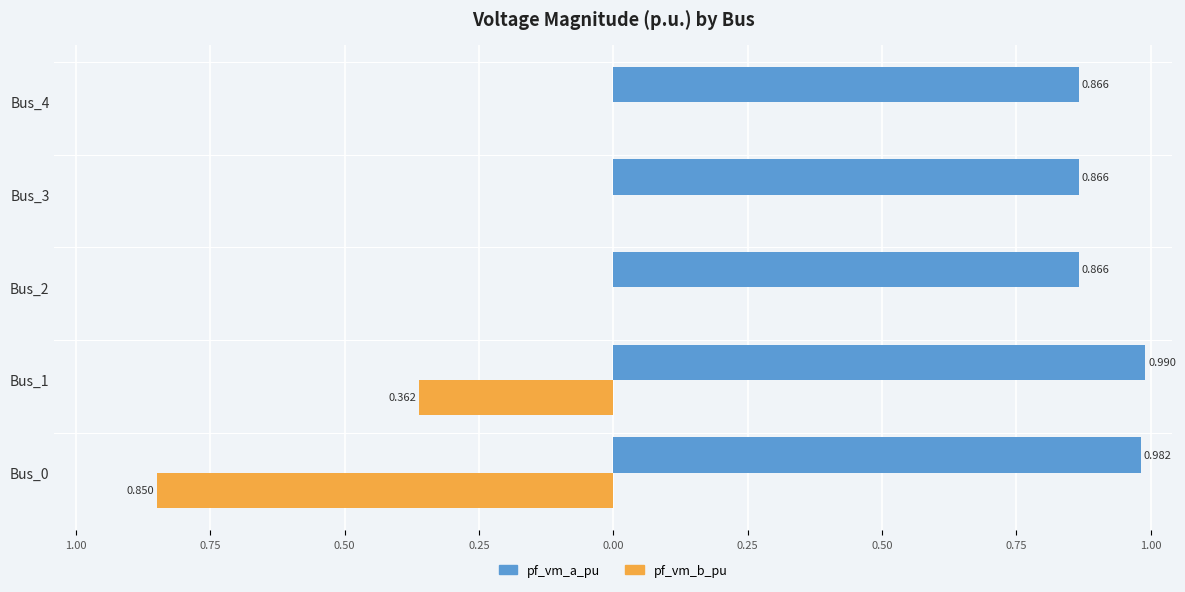

What are all the series names shown in the legend?

pf_vm_a_pu, pf_vm_b_pu